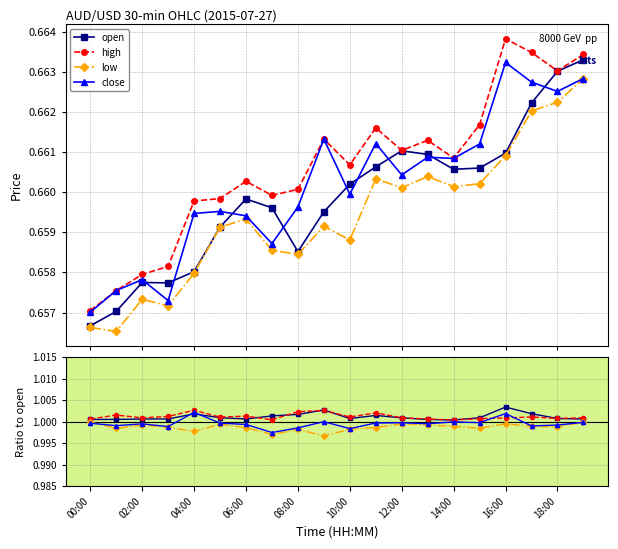

What is the maximum value shown in the chart?

1.0